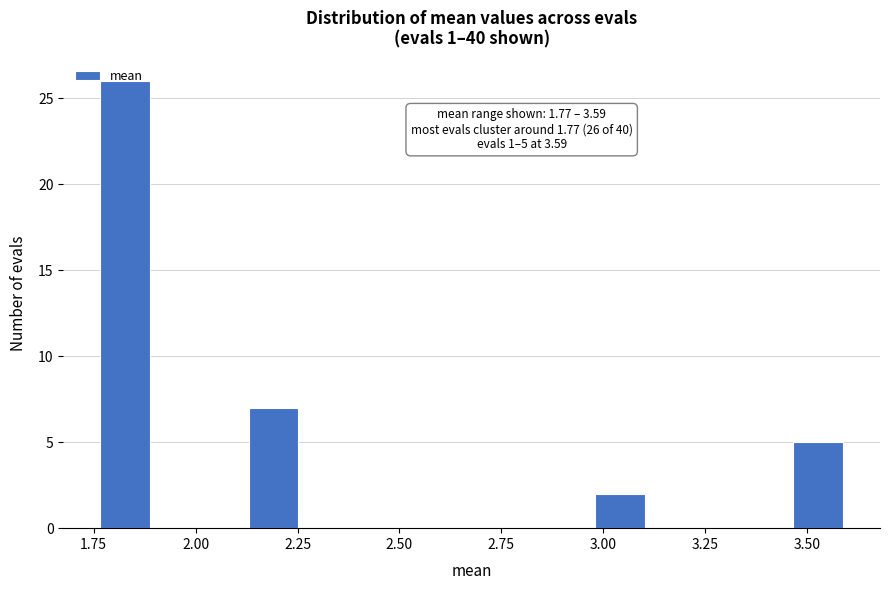

Around what value on the x-axis is the tallest bar? Give the approximate position of its centre, as read against the axis.

1.85